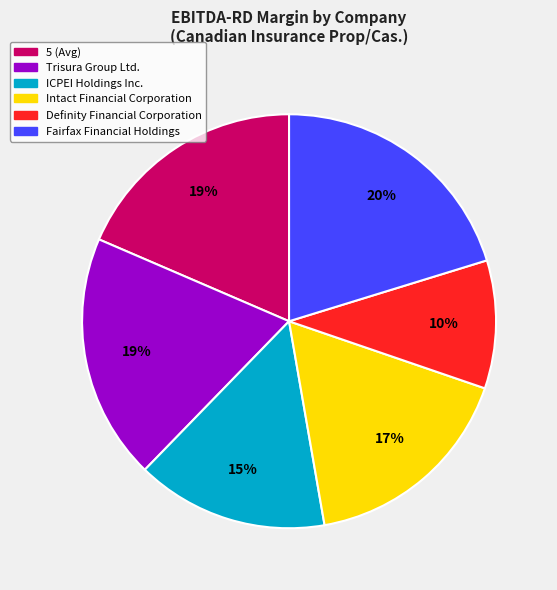

What percentage is the Fairfax Financial Holdings slice, to the nearest percent?

20%